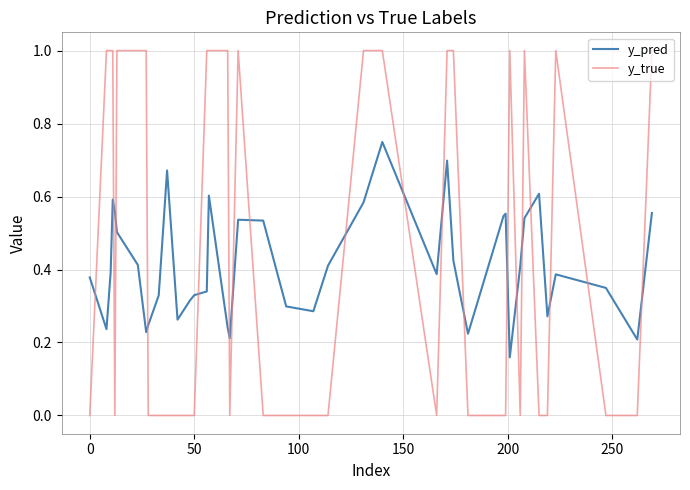

True or false: y_true and y_pred cross at least once.

True